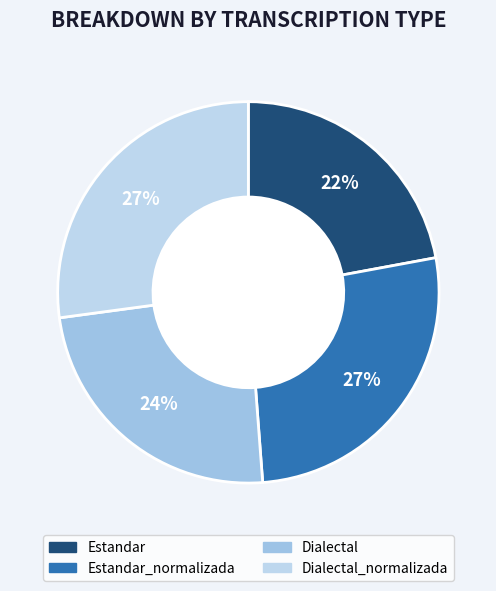

What is the smallest slice in the pie chart?

Estandar